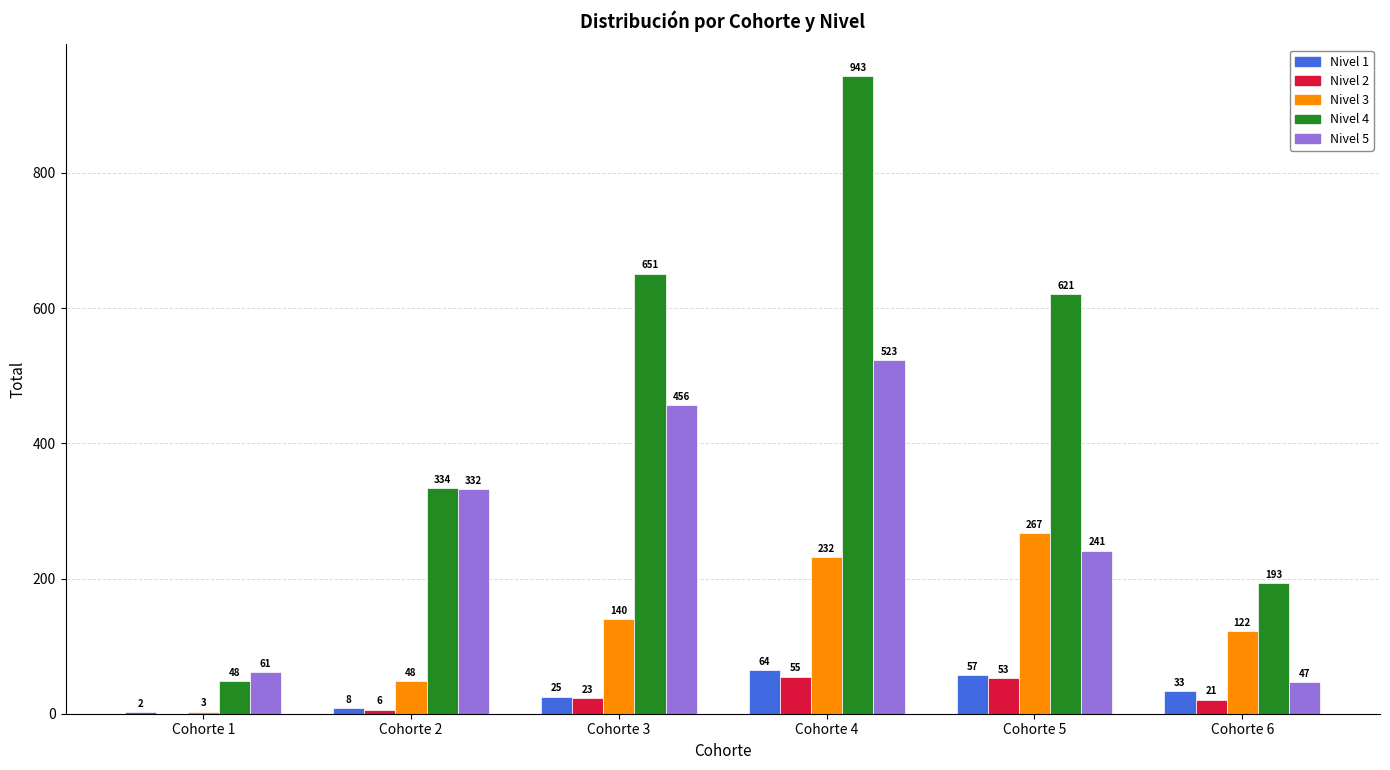

Reading left to right, list all the values displayed in this chart.

Nivel 1: 2	8	25	64	57	33
Nivel 2: 0	6	23	55	53	21
Nivel 3: 3	48	140	232	267	122
Nivel 4: 48	334	651	943	621	193
Nivel 5: 61	332	456	523	241	47